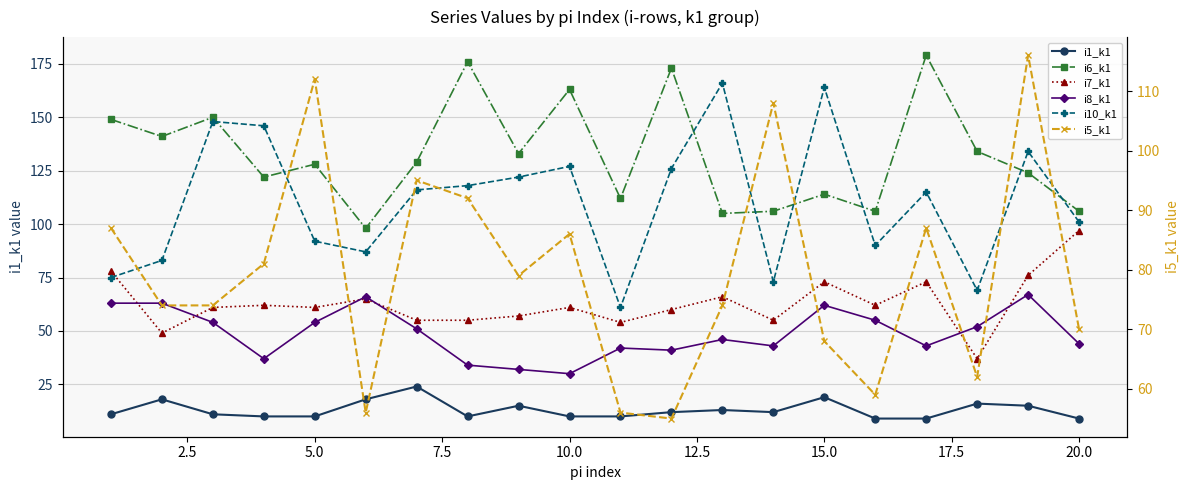

The i10_k1 series shows 82 at 7.5. True or false?

False